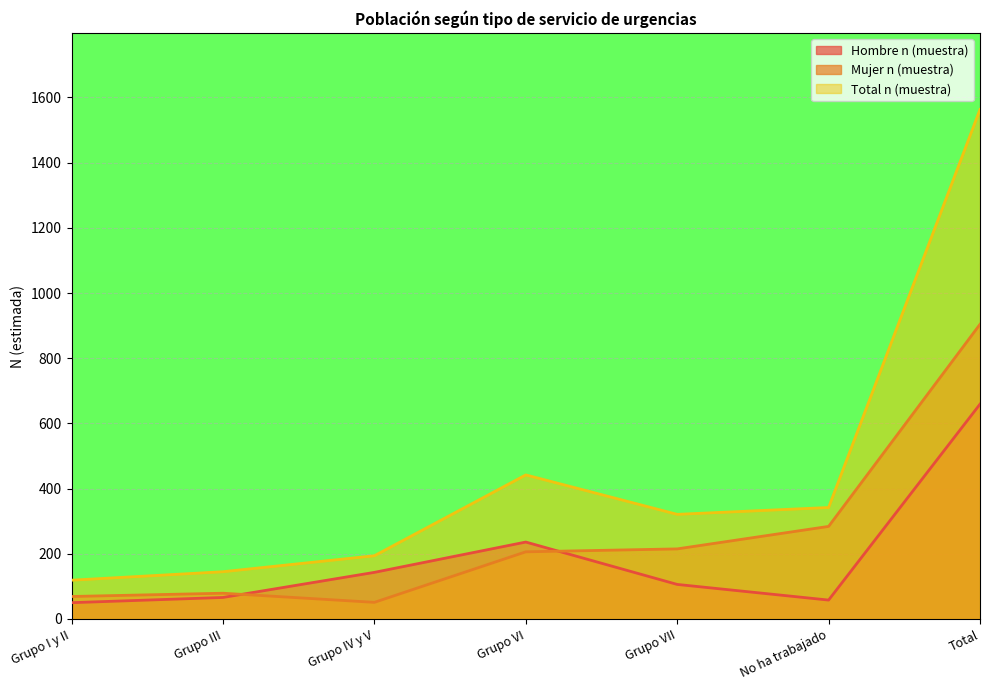

What is the difference between the maximum and second lowest values in the Total n (muestra) series?

1418